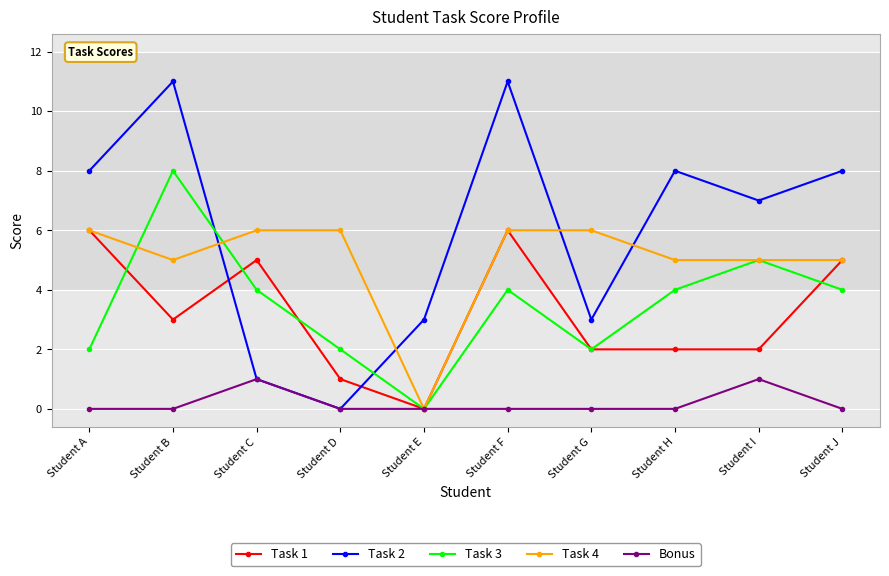

Which series has the largest range (max minus min)?

Task 2